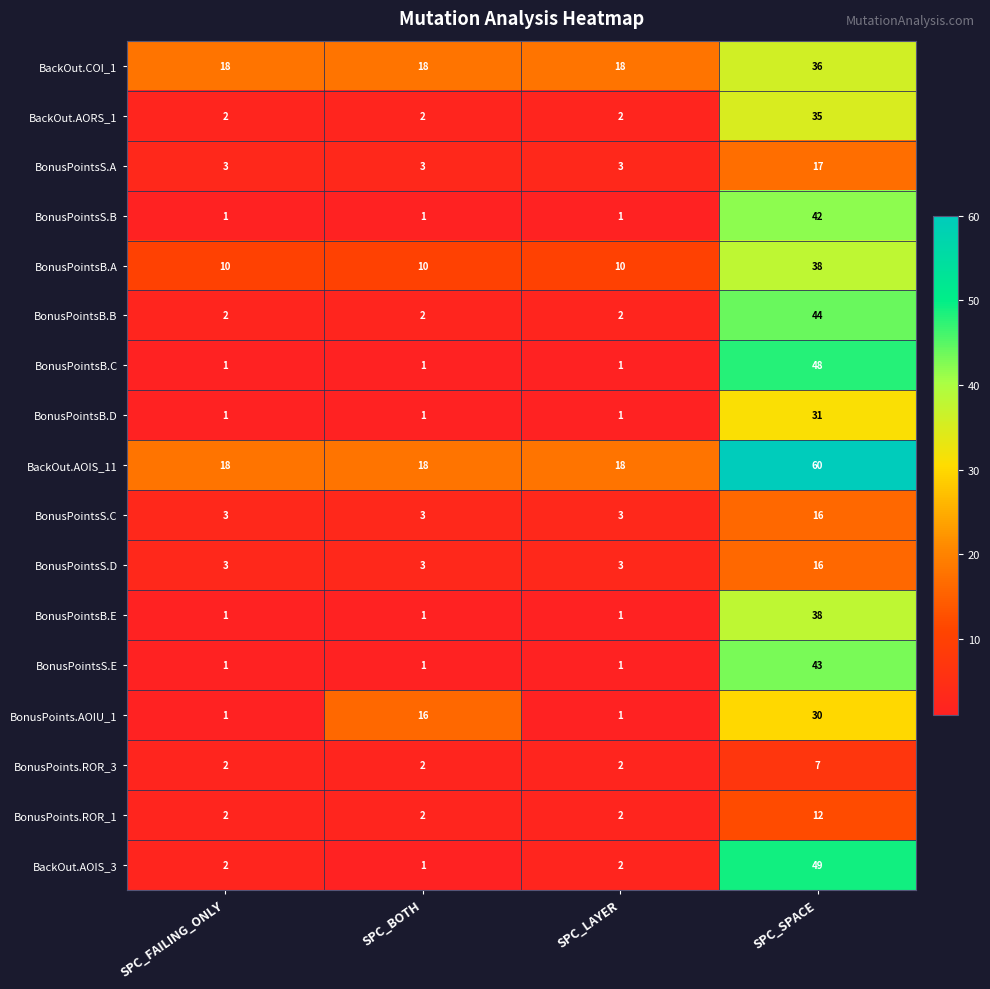

What is the spread (max minus min) of values at SPC_LAYER?

17